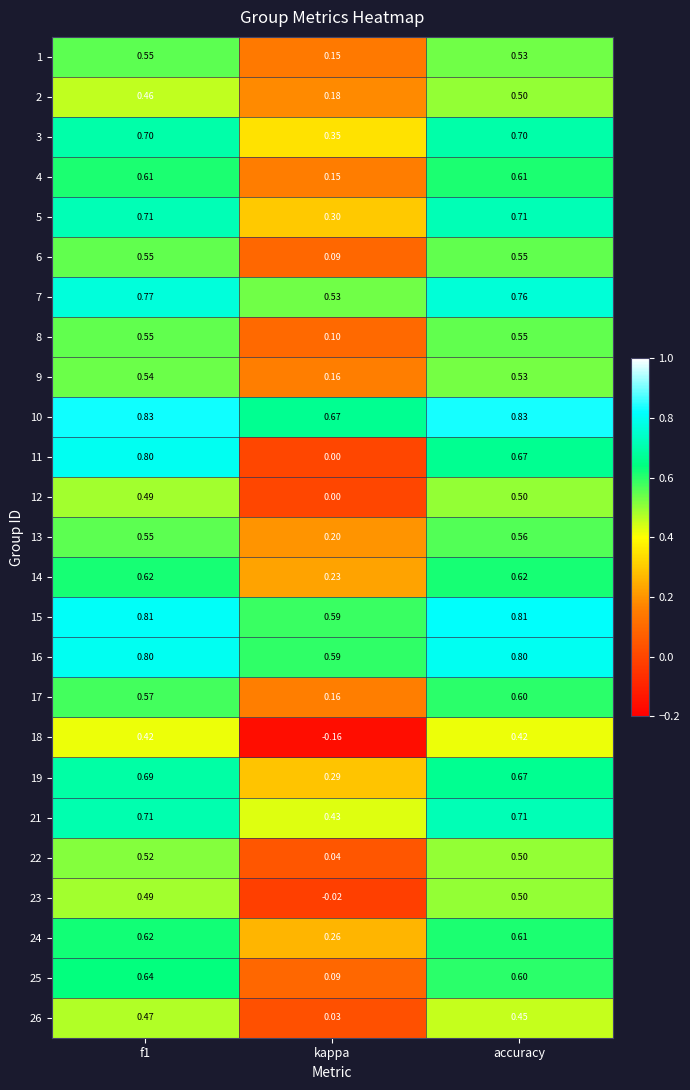

What is the maximum value shown in the chart?

0.8